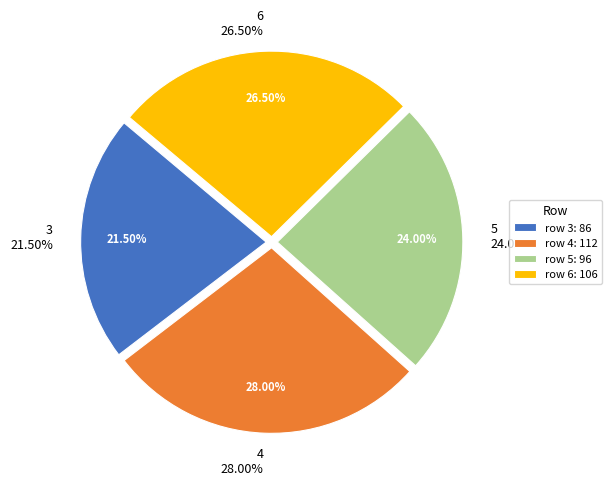

Does 6 account for over 50% of the chart?

No